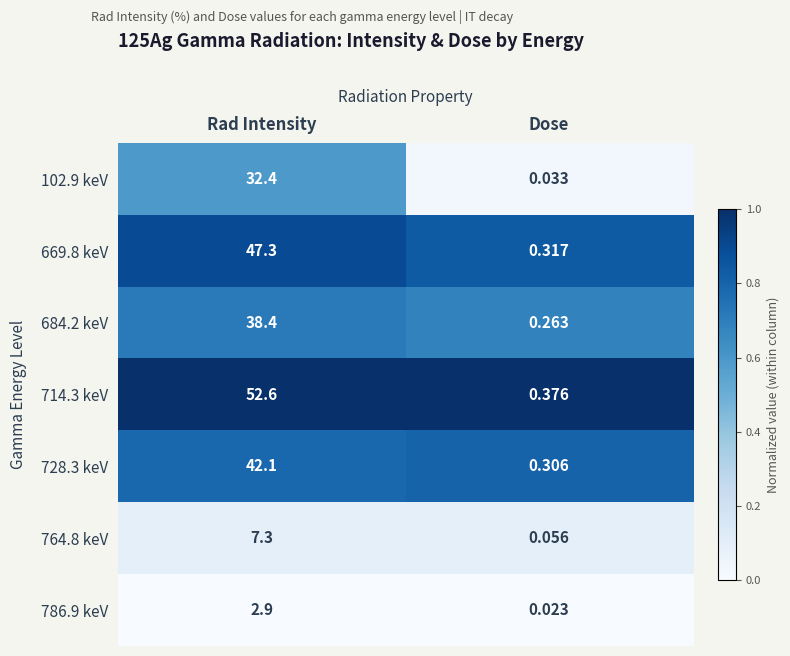

Is the value of 764.8 keV at Rad Intensity greater than the value of 786.9 keV at Rad Intensity?

Yes